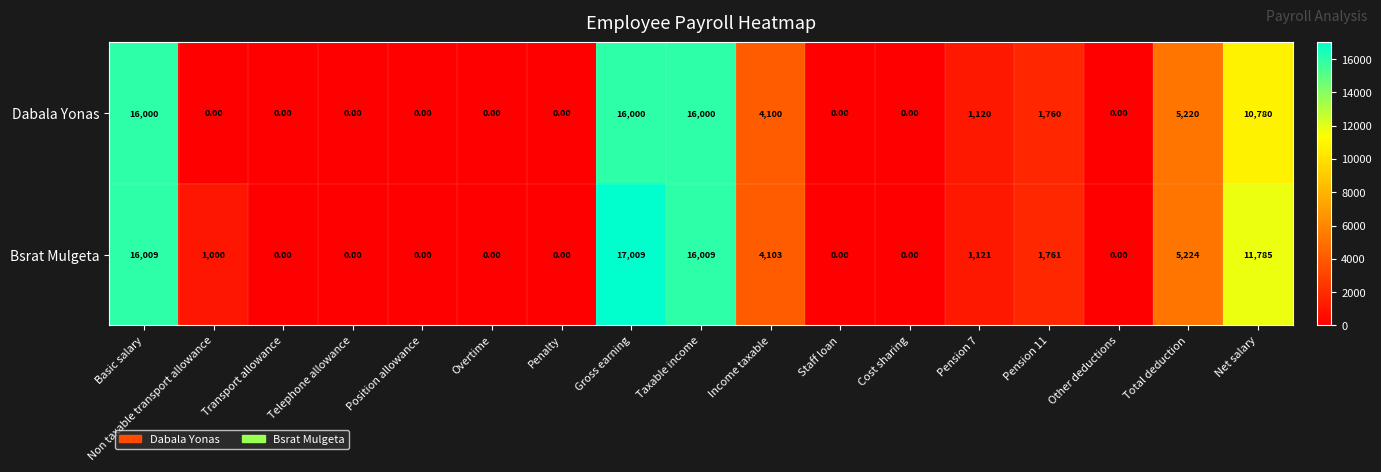

How many values in Bsrat Mulgeta are above zero?

9